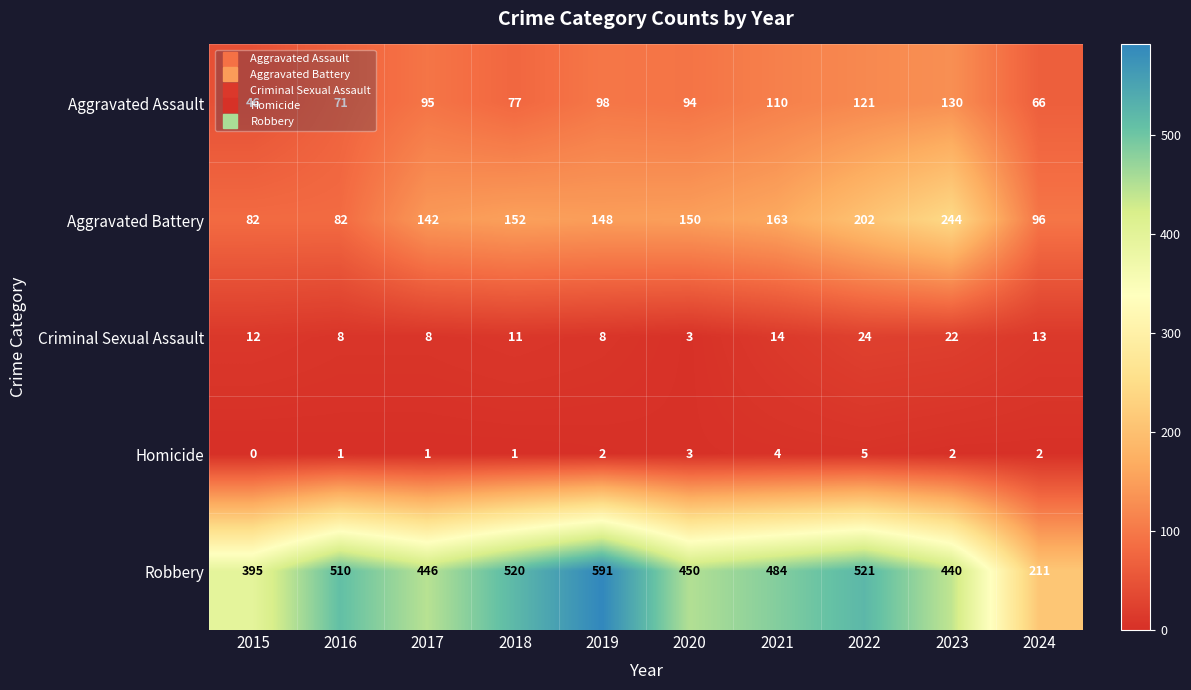

At 2019, list the series in order from largest to smallest.

Robbery, Aggravated Battery, Aggravated Assault, Criminal Sexual Assault, Homicide